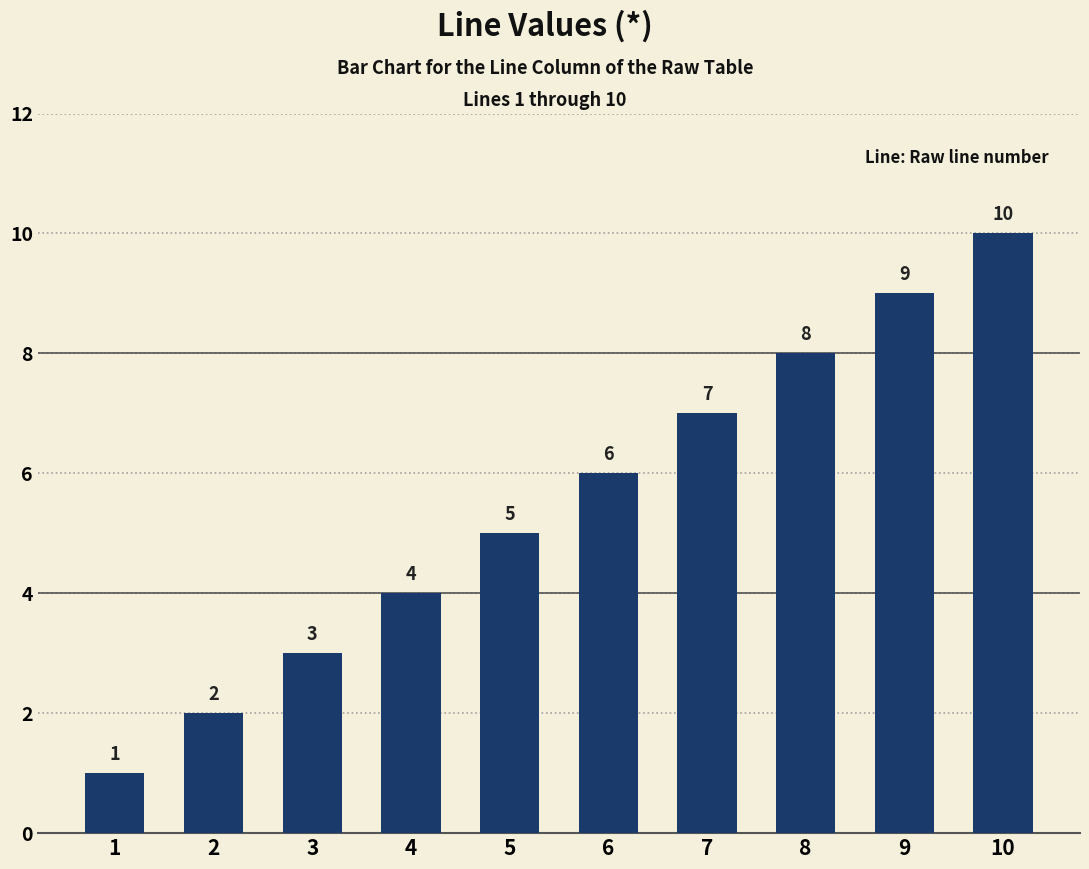

Count the number of data series in this chart.

1